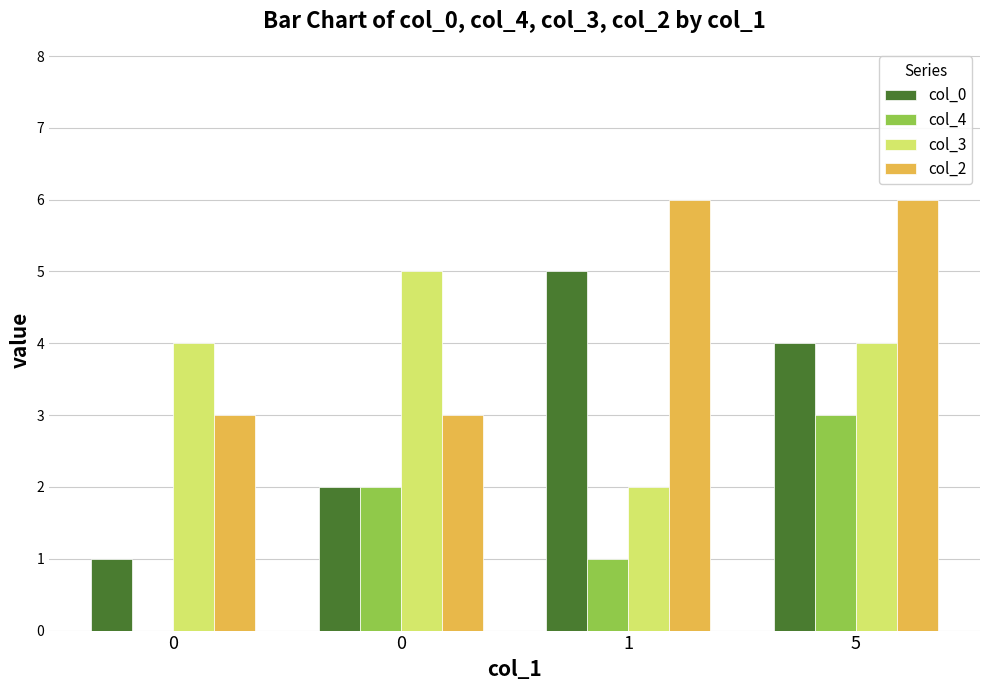

How many categories are shown in the chart?

4